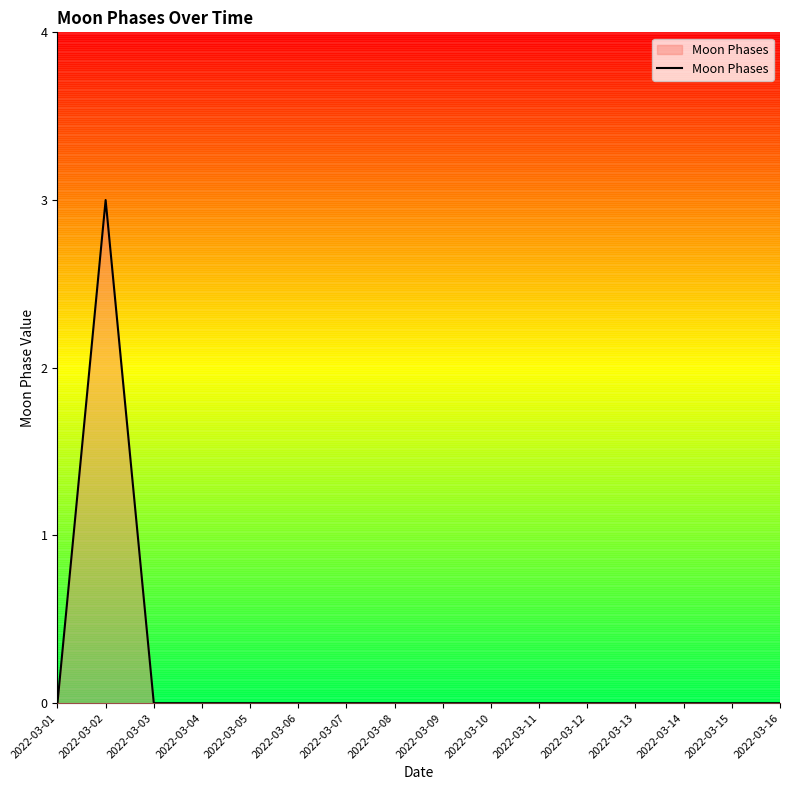

Where is the first local maximum?

2022-03-02